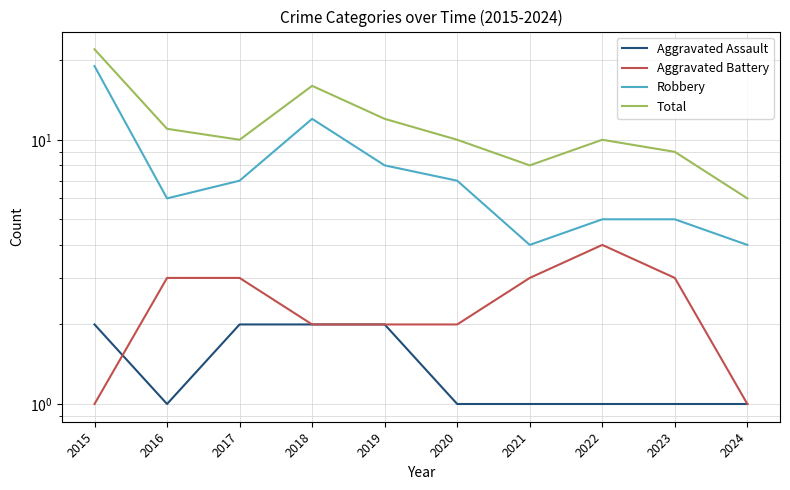

Does the chart have visible grid lines?

Yes